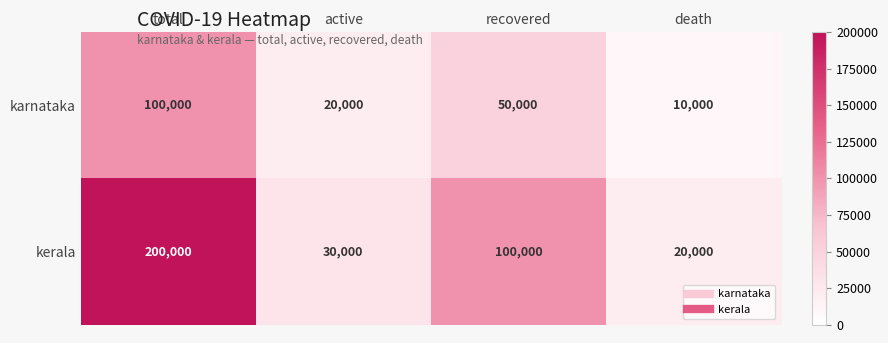

At which label is kerala closest to 110000?

recovered